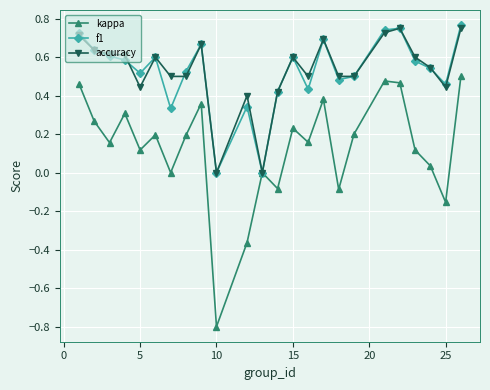

How many interior local valleys does the kappa series have?

8